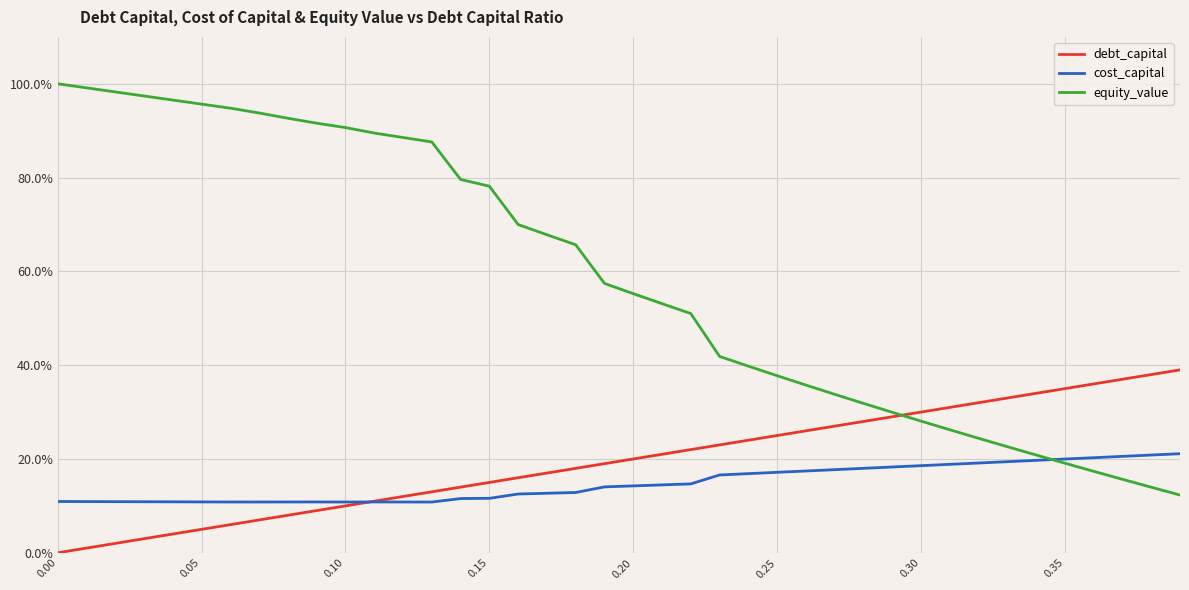

What are all the series names shown in the legend?

debt_capital, cost_capital, equity_value